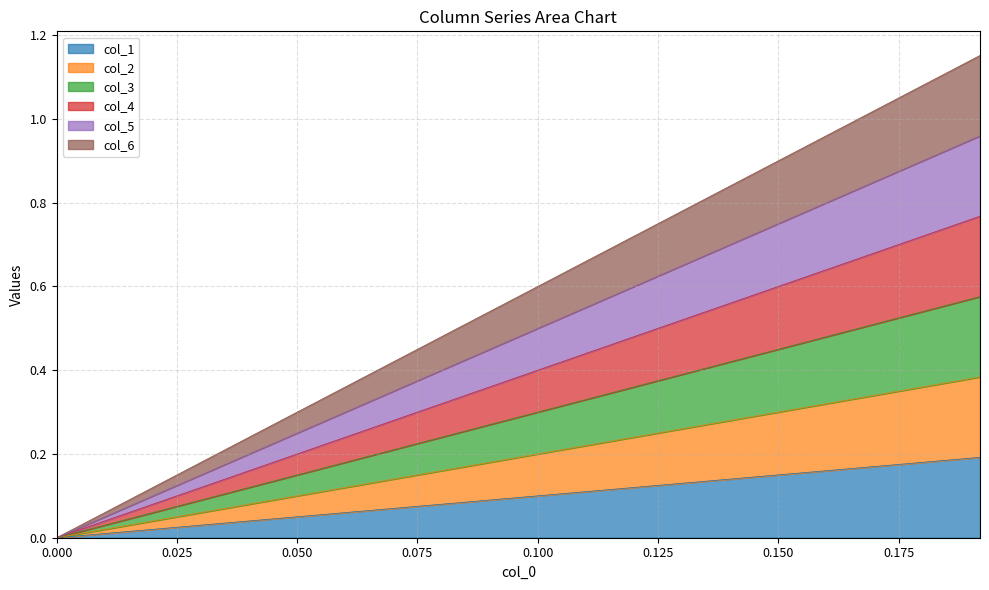

What is the highest value of the col_2 series?

0.2